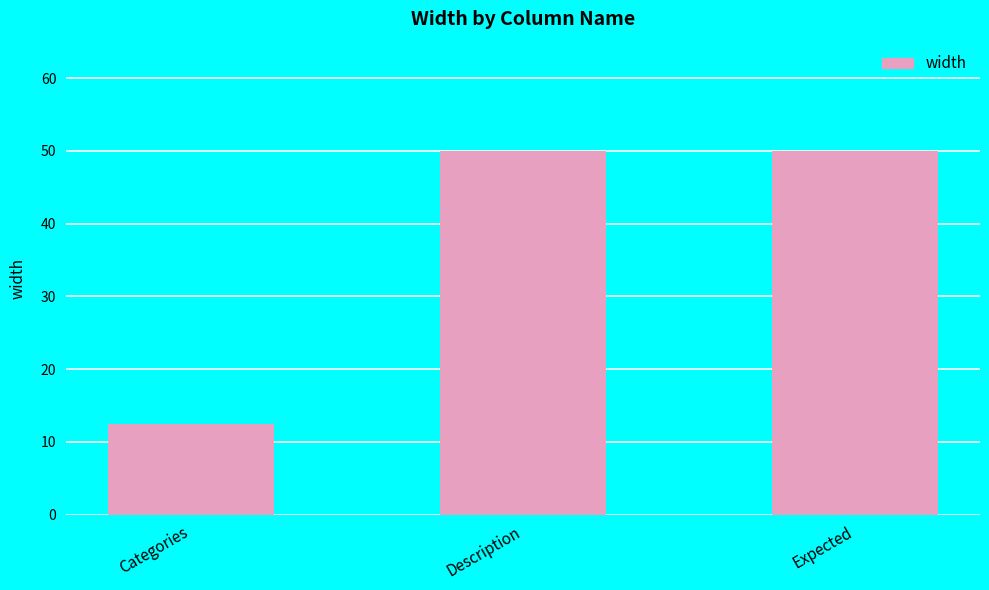

Which label corresponds to the smallest value in the chart?

Categories